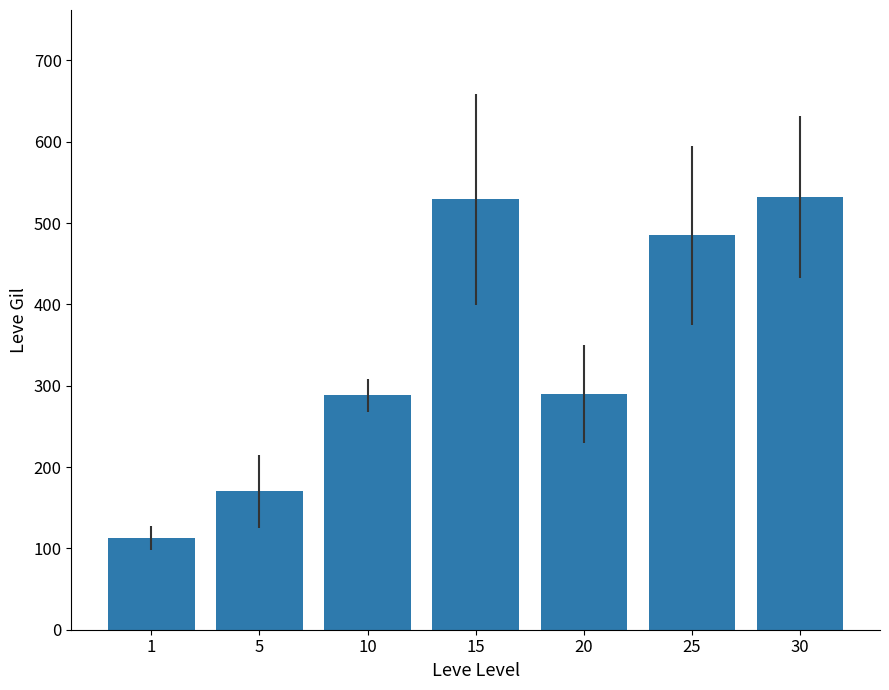

How many bars are there in total?

7